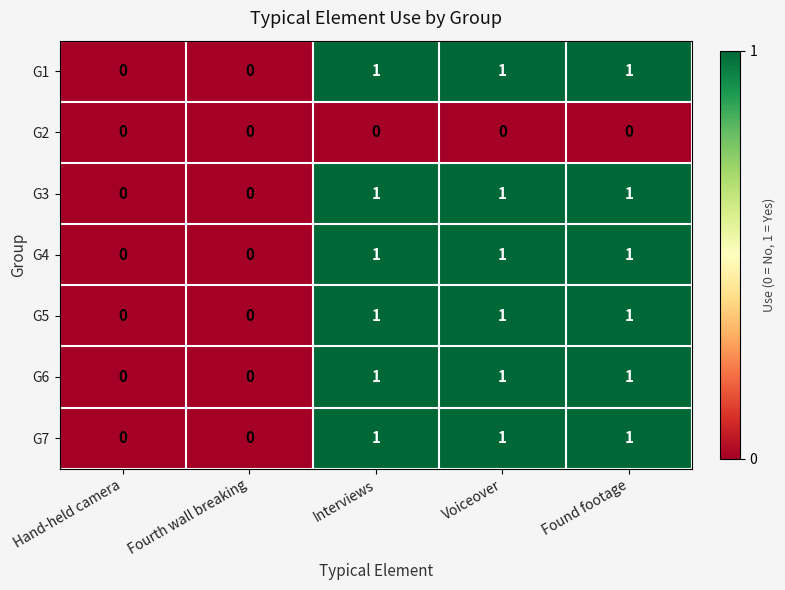

What is the sum of all G3 values?

3